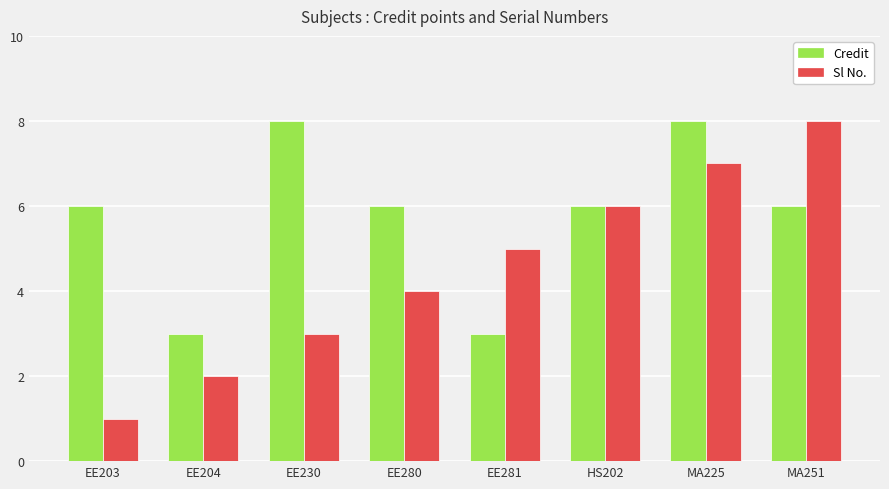

Count the Sl No. values in the range 3 to 7.

5